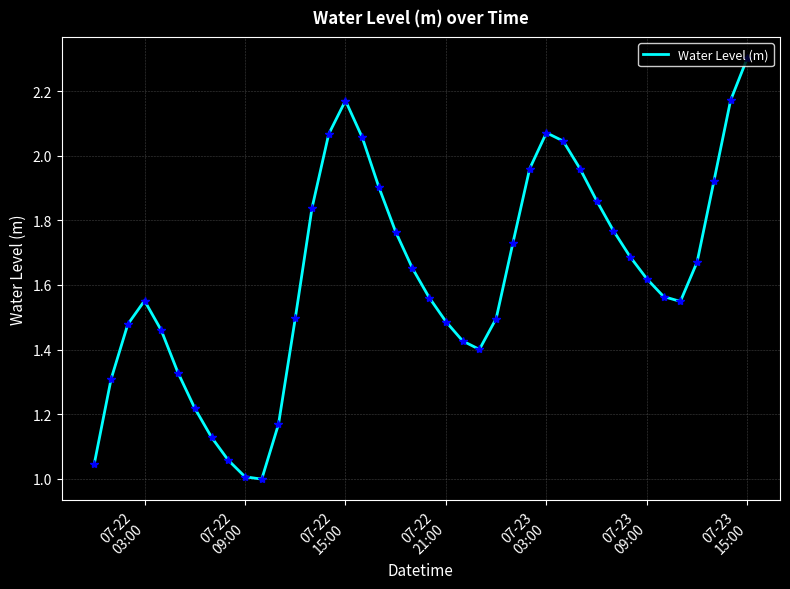

What is the greatest value displayed?

2.3